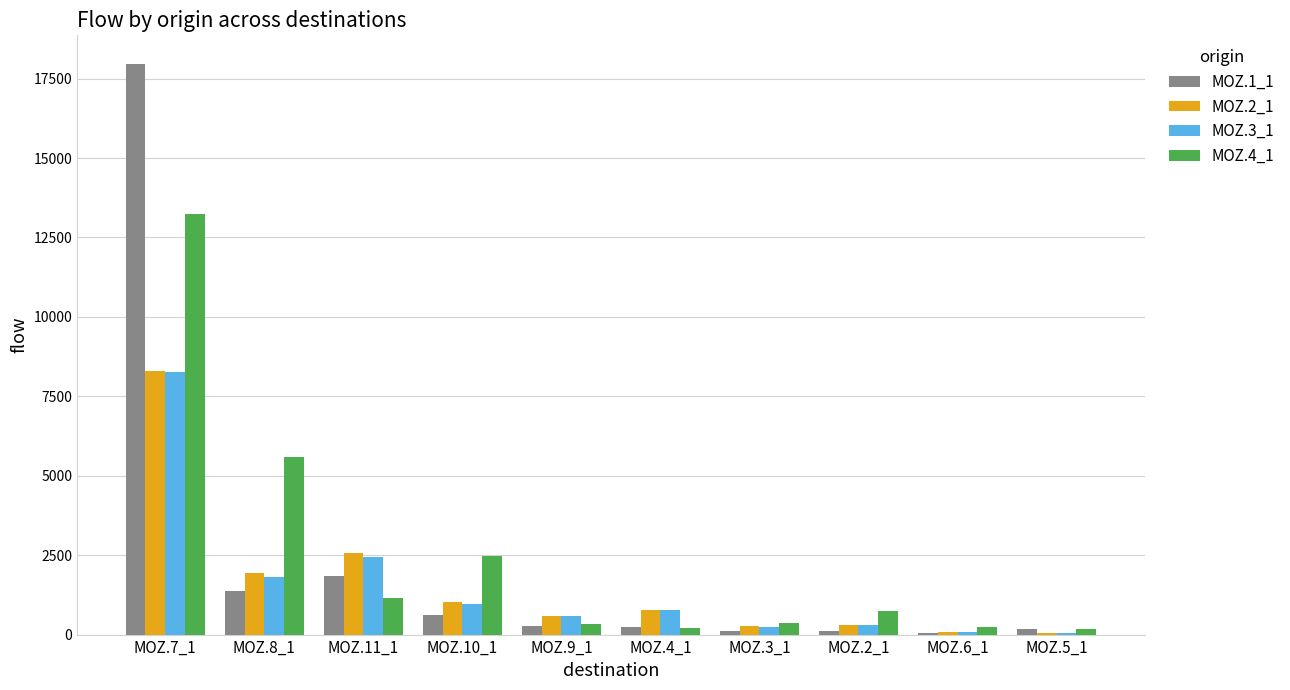

How many data points does each series have?

10